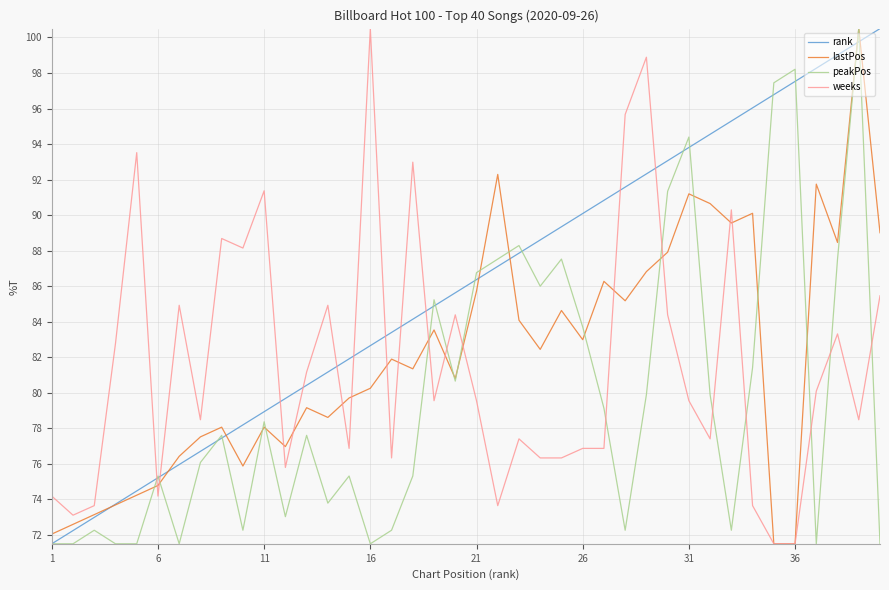

How many lines are shown in the chart?

4